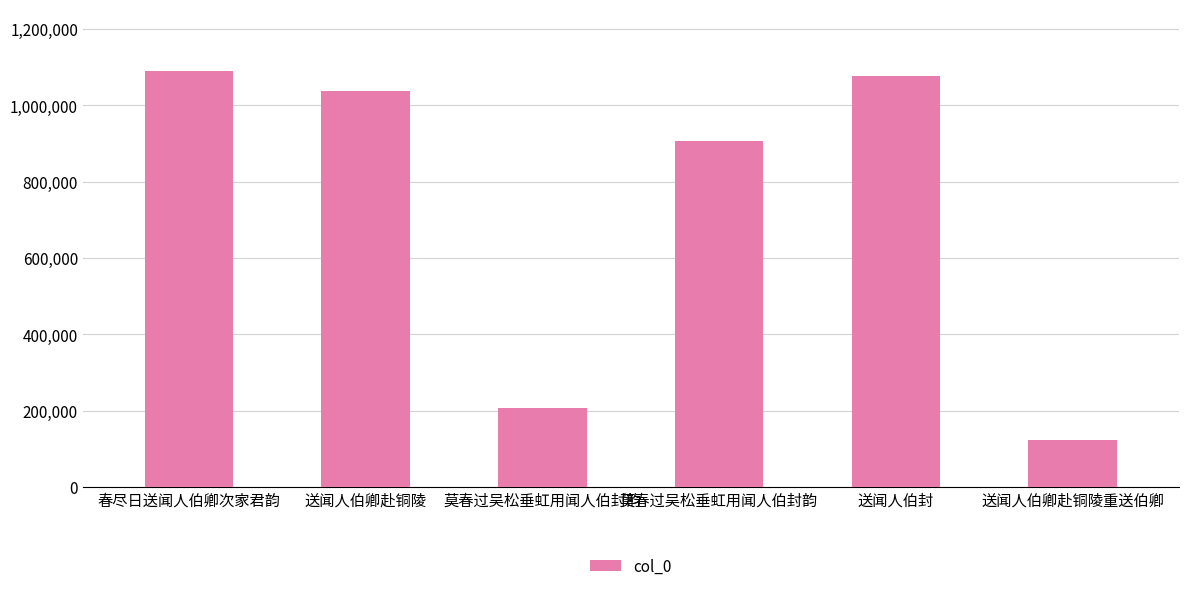

Where is the data nearest to the value 606231?

莫春过吴松垂虹用闻人伯封韵